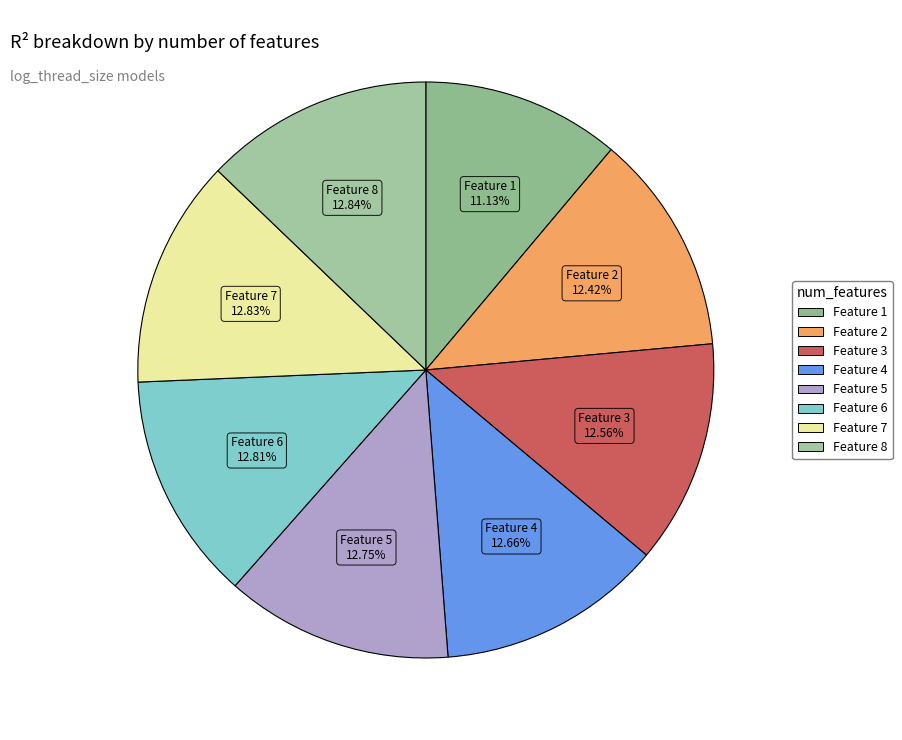

Which slice is the largest?

8